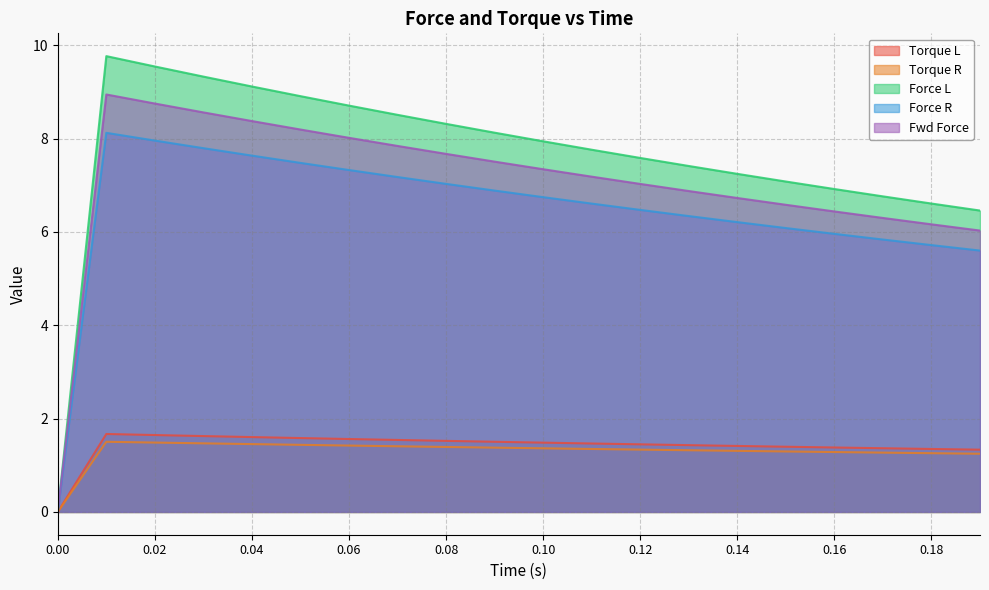

Does the chart display data point markers on the line(s)?

No